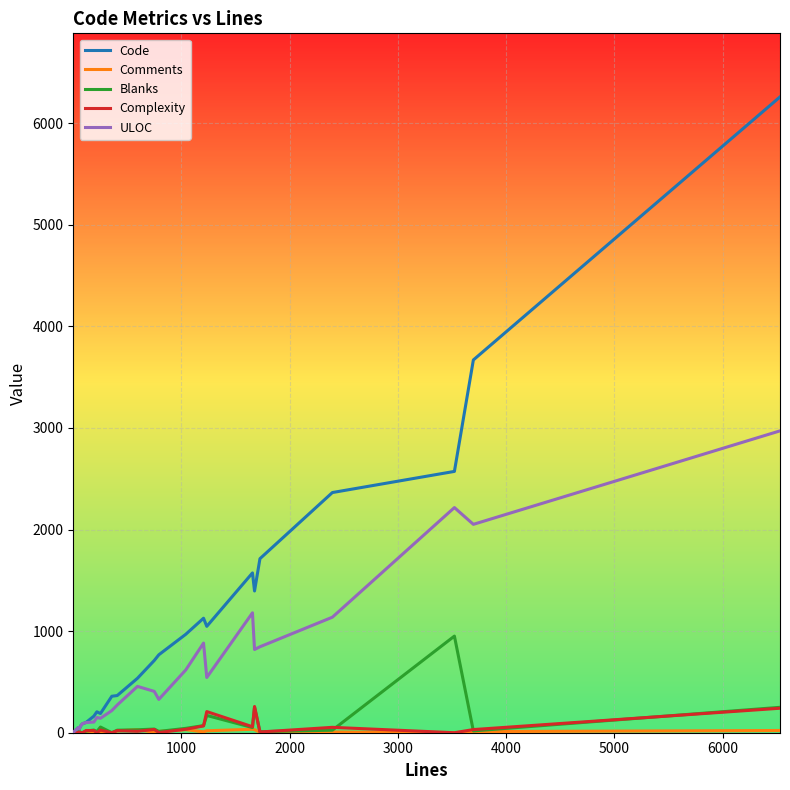

Which series has the largest range (max minus min)?

Code